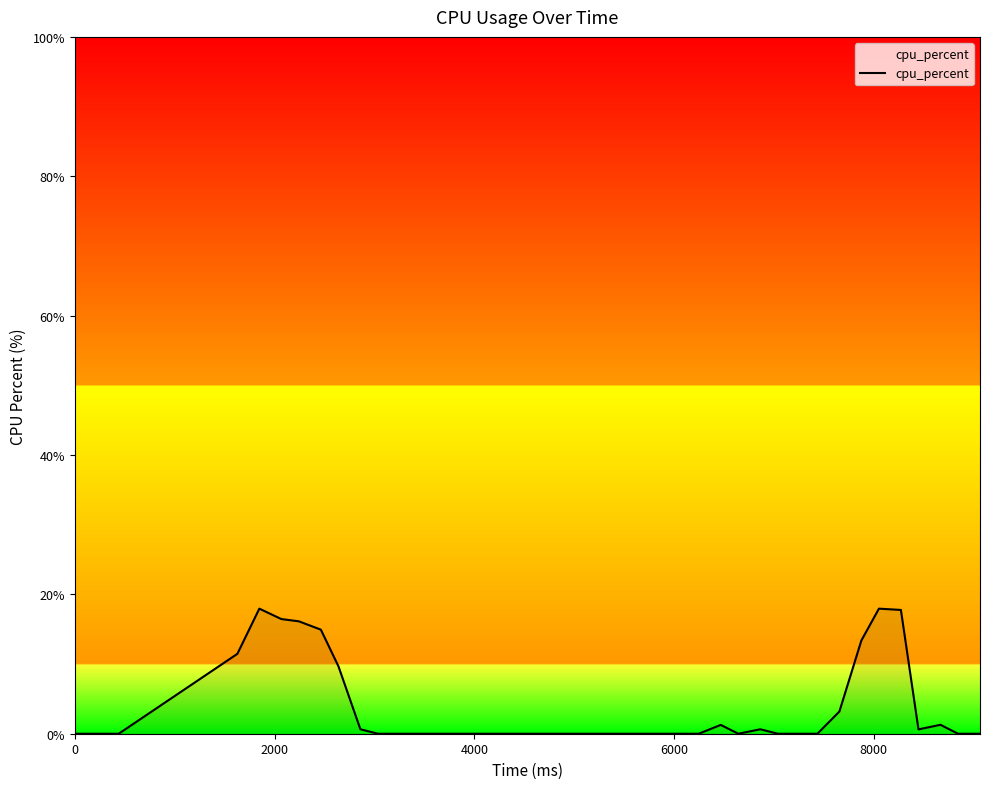

What is the maximum value shown in the chart?

17.9